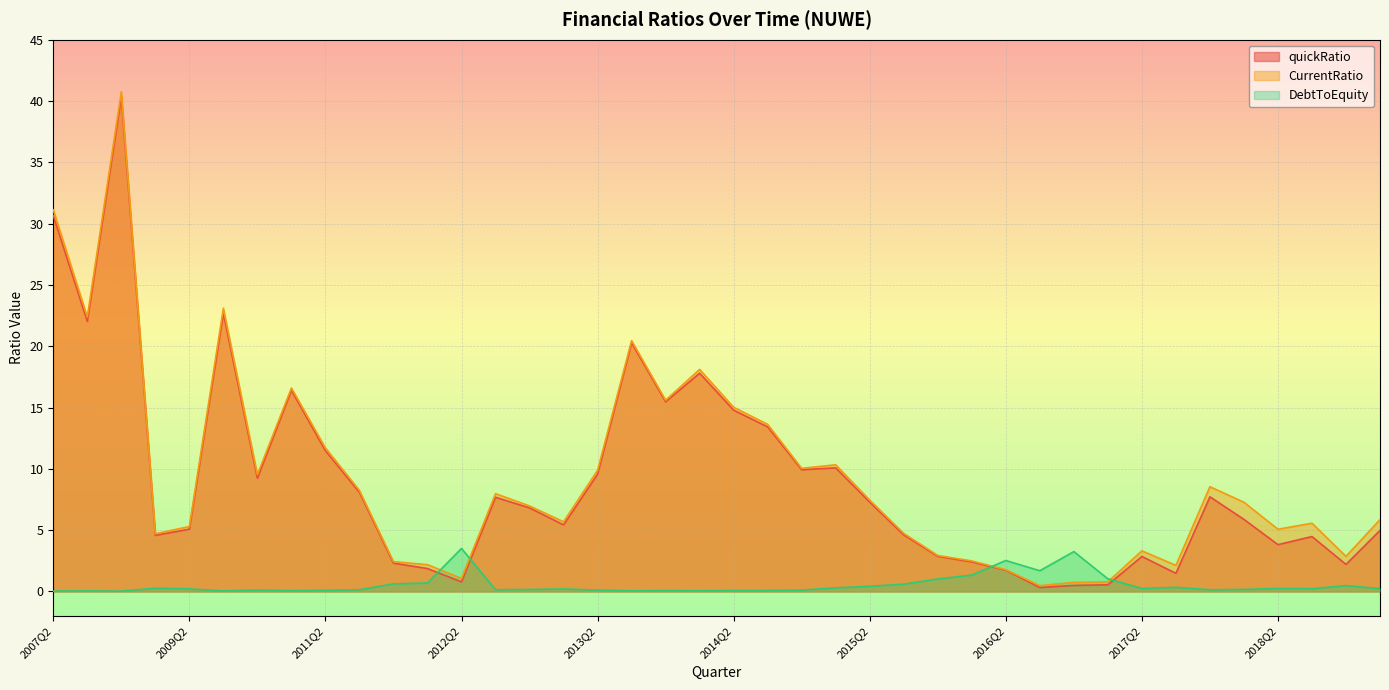

Which series ends up on top after the final intersection of CurrentRatio and DebtToEquity?

CurrentRatio